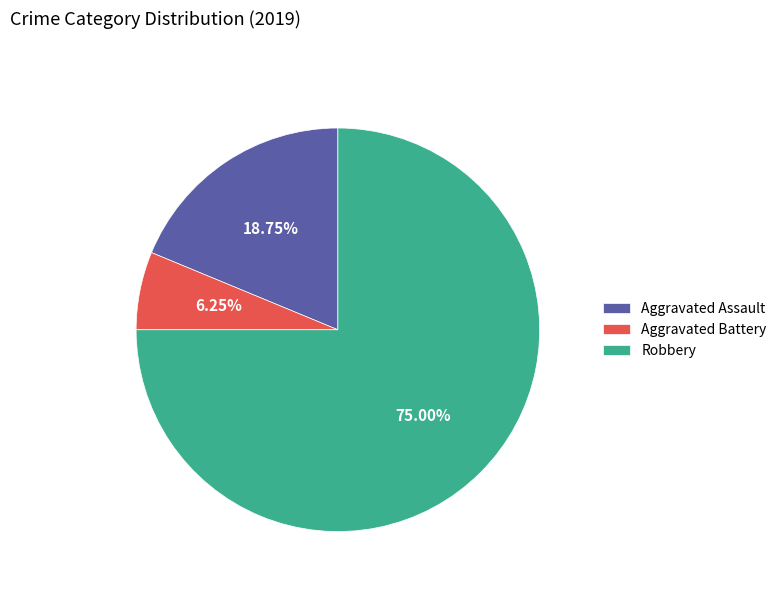

To the nearest percent, what percentage of the pie is Aggravated Assault?

19%